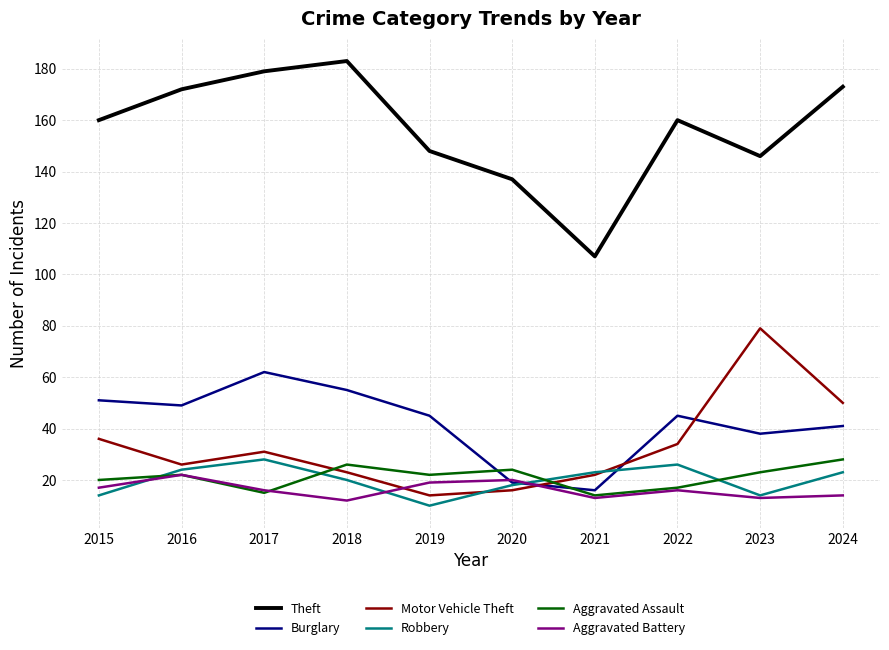

How many intersections are there between Aggravated Battery and Motor Vehicle Theft?

2